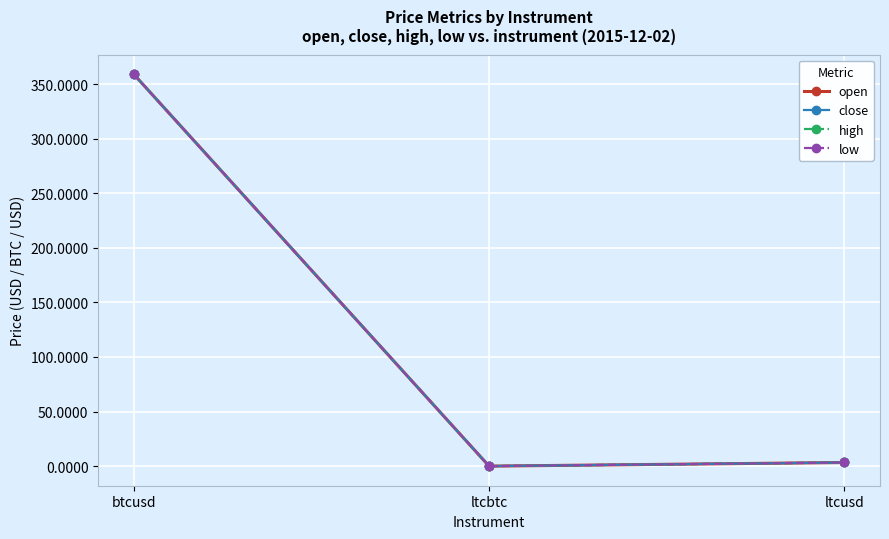

At which category is the sum across all series the highest?

btcusd